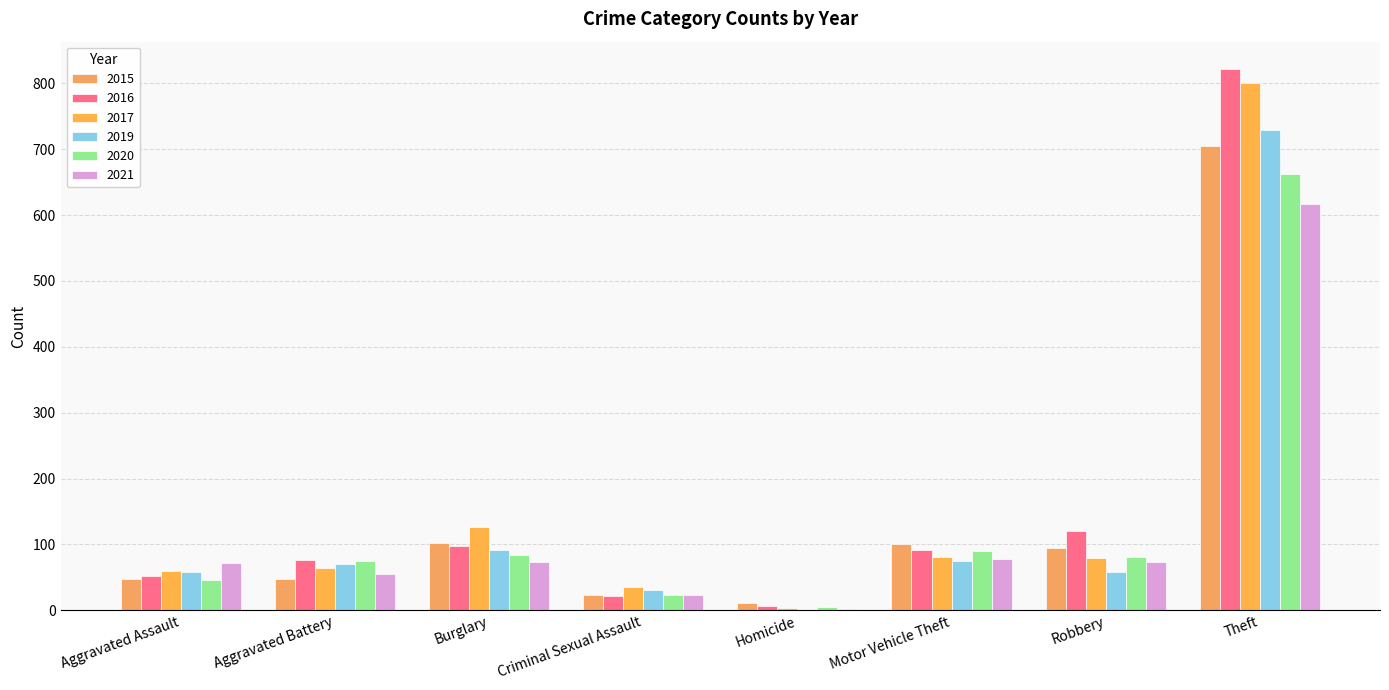

Is the value of 2021 at Theft greater than the value of 2015 at Robbery?

Yes